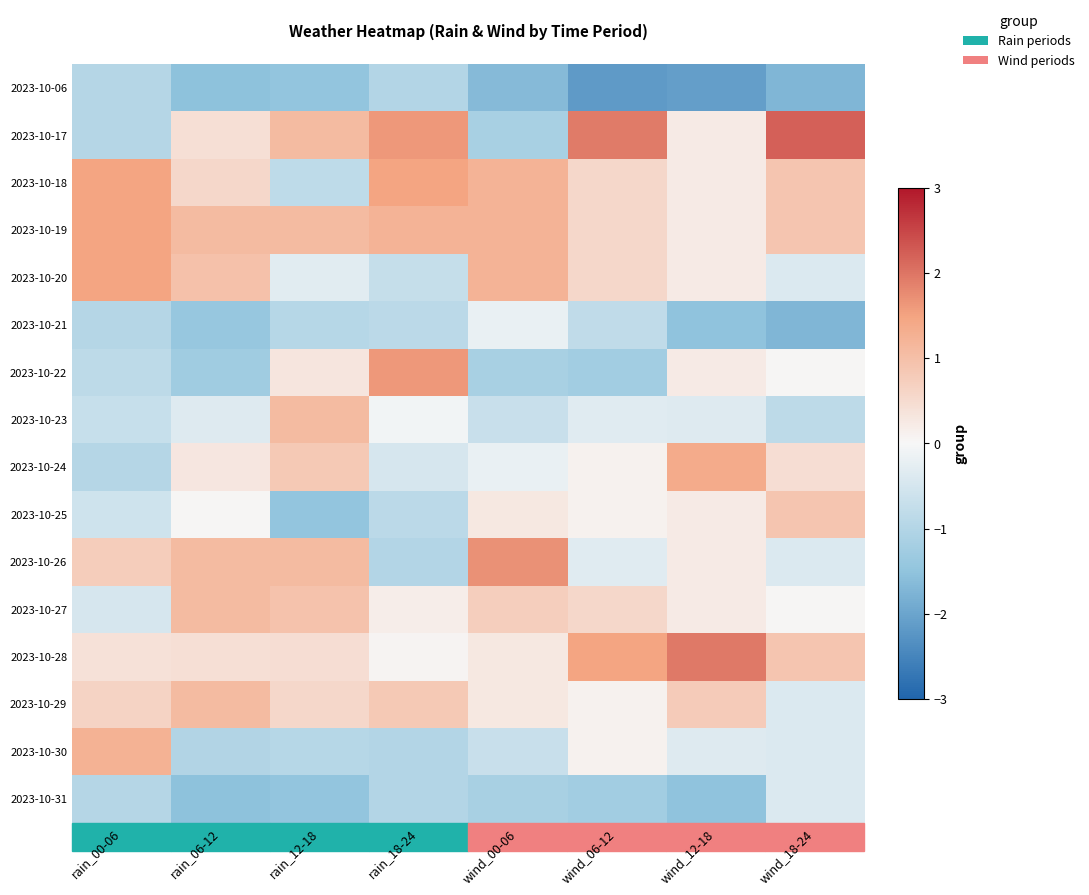

Count the number of categories in the chart.

8